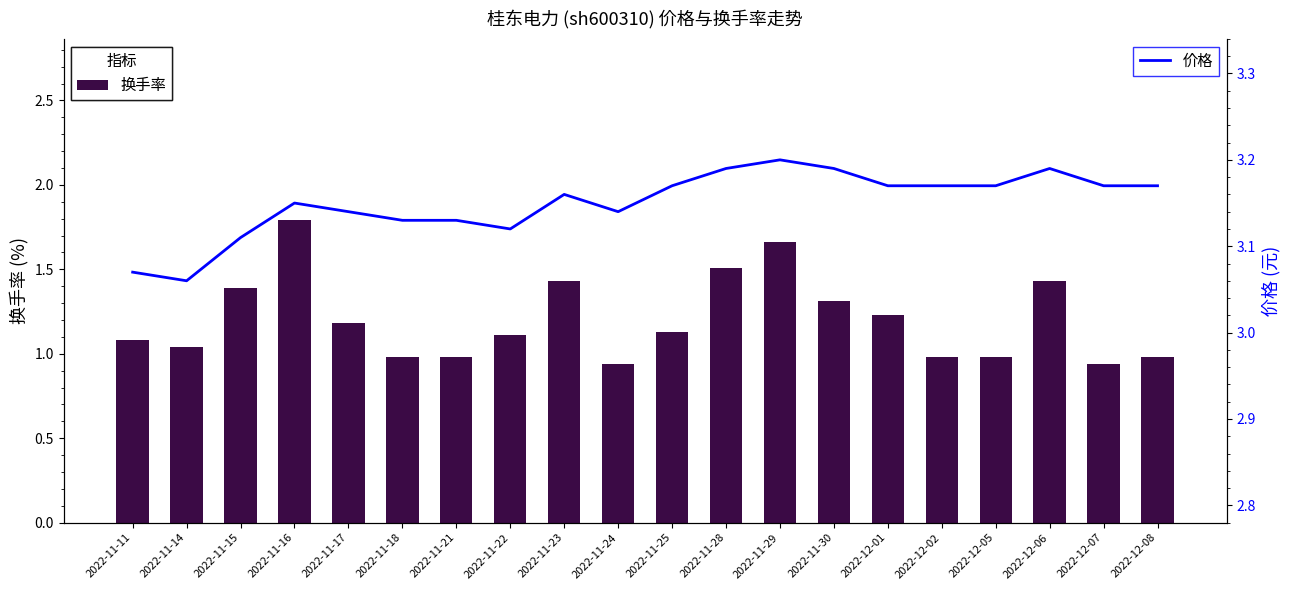

Which series has the widest spread of values?

换手率